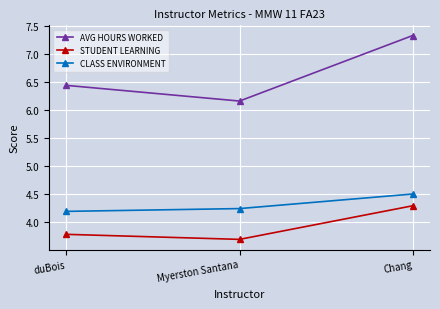

At how many categories does at least one series exceed 4?

3